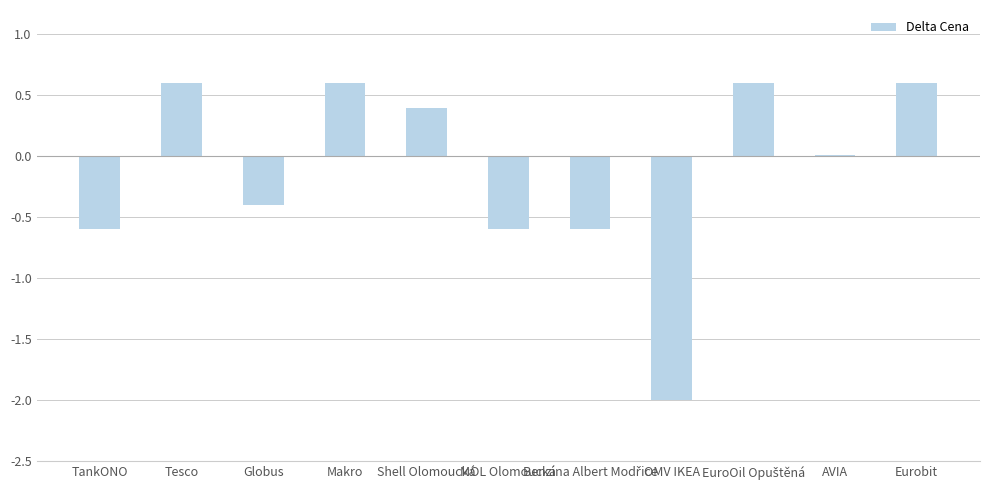

What is the sum of all values?

-1.4